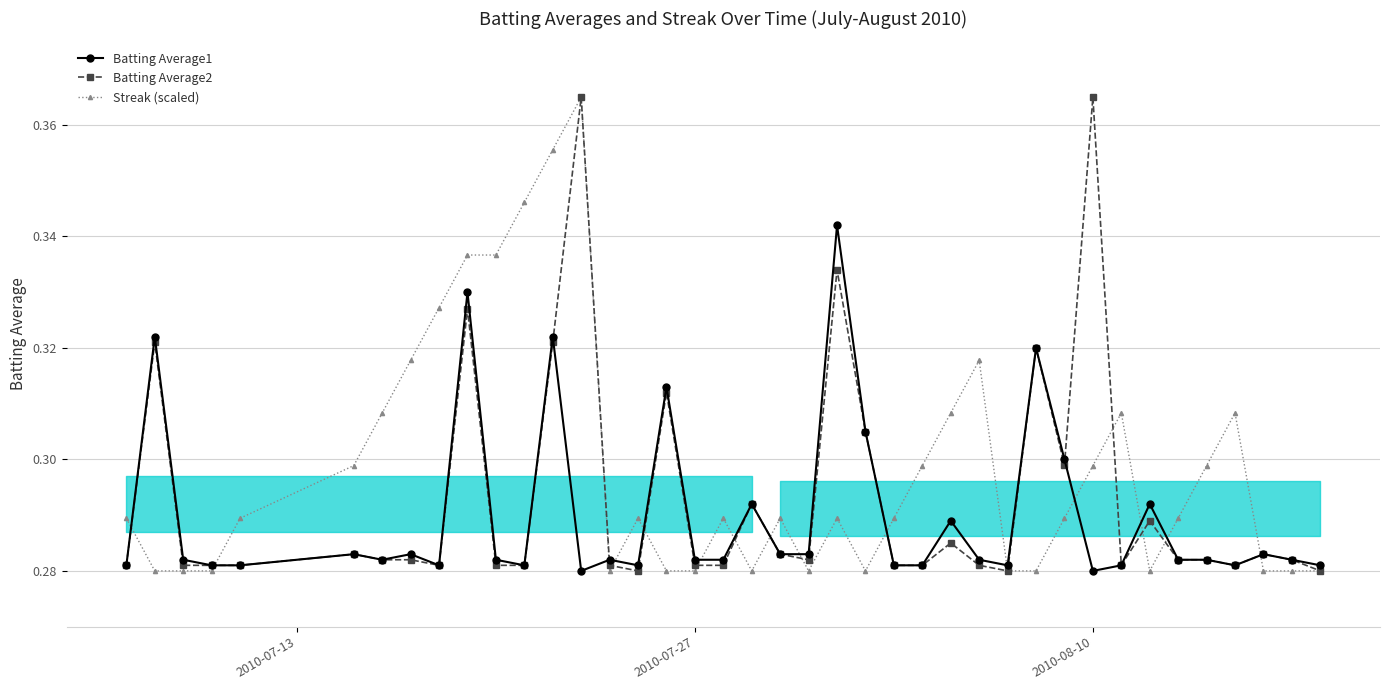

What is the average value of the Batting Average1 series?

0.3